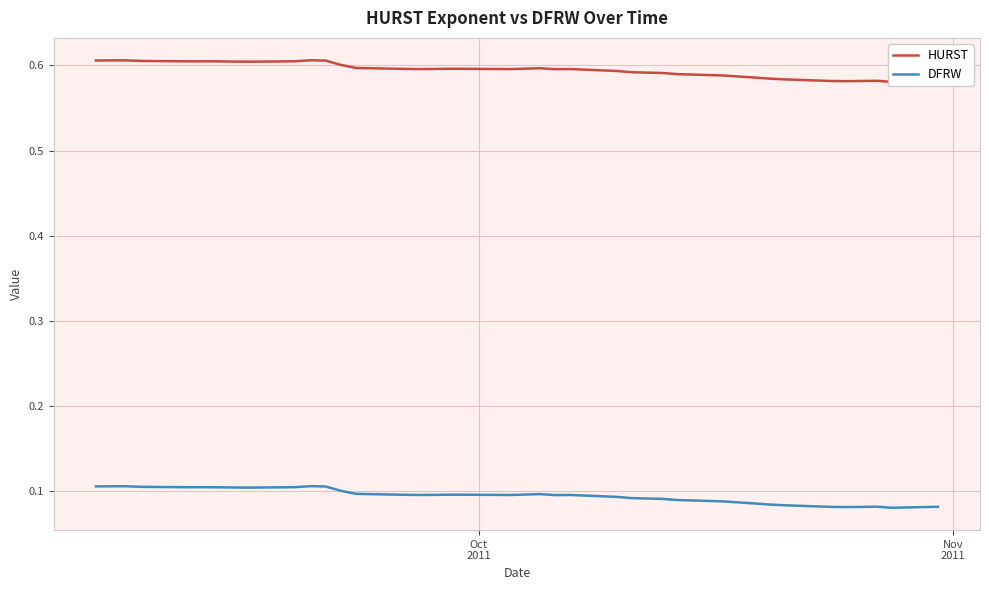

Reading left to right, list all the values displayed in this chart.

HURST: 0.6	0.6	0.6	0.6	0.6	0.6	0.6	0.6	0.6	0.6	0.6	0.6	0.6	0.6	0.6	0.6	0.6	0.6	0.6	0.6	0.6	0.6	0.6	0.6	0.6	0.6	0.6	0.6	0.6	0.6	0.6	0.6	0.6	0.6	0.6	0.6	0.6	0.6	0.6	0.6
DFRW: 0.1	0.1	0.1	0.1	0.1	0.1	0.1	0.1	0.1	0.1	0.1	0.1	0.1	0.1	0.1	0.1	0.1	0.1	0.1	0.1	0.1	0.1	0.1	0.1	0.1	0.1	0.1	0.1	0.1	0.1	0.1	0.1	0.1	0.1	0.1	0.1	0.1	0.1	0.1	0.1